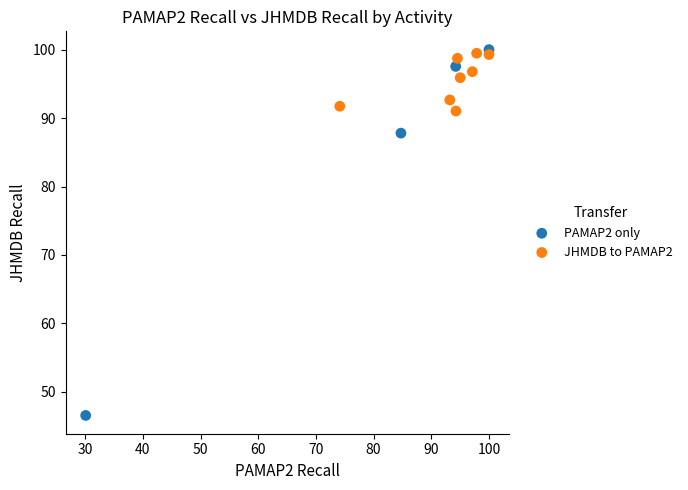

What are all the series names shown in the legend?

PAMAP2 only, JHMDB to PAMAP2